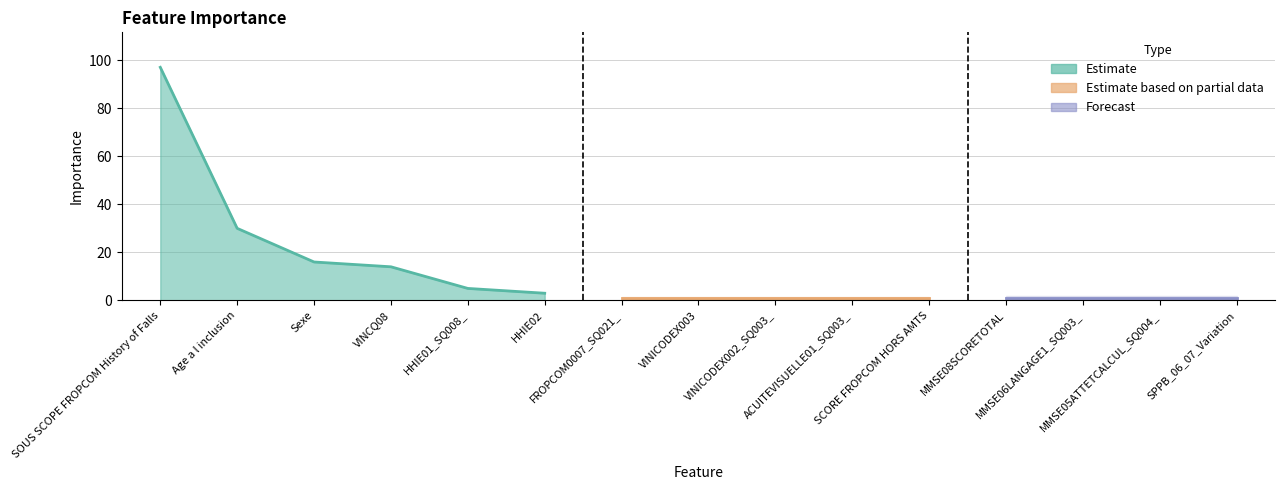

Is the value of Importance at MMSE08SCORETOTAL greater than the value of Importance_upper at VINICODEX002_SQ003_?

No